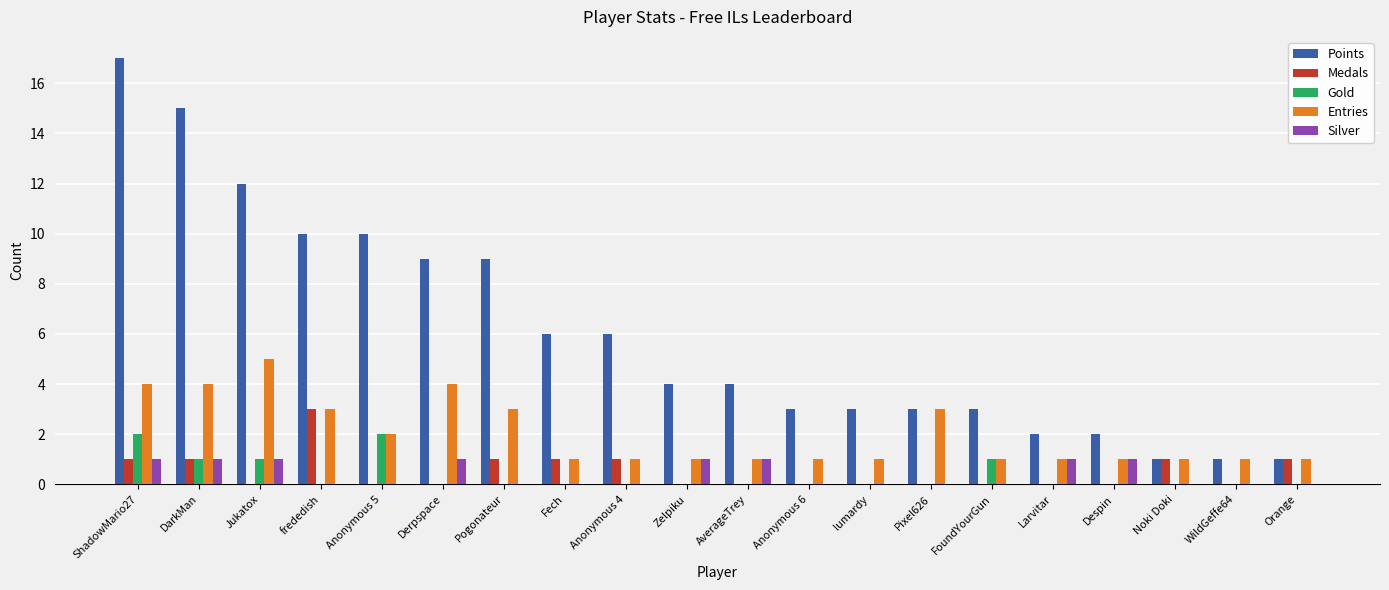

What is the sum of all Medals values?

10